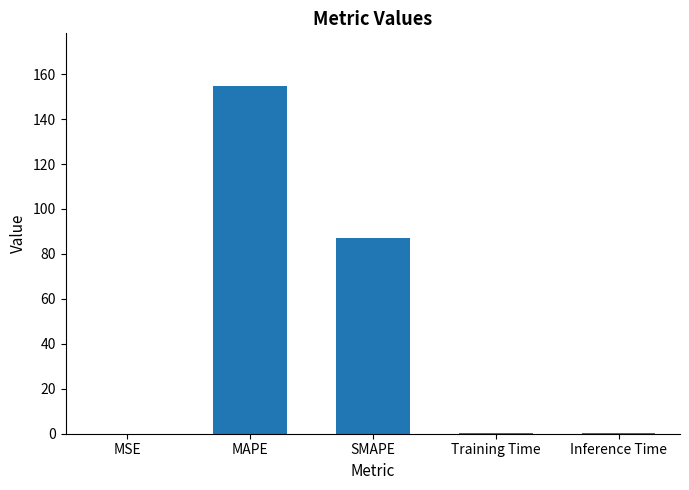

What is the maximum value shown in the chart?

154.9